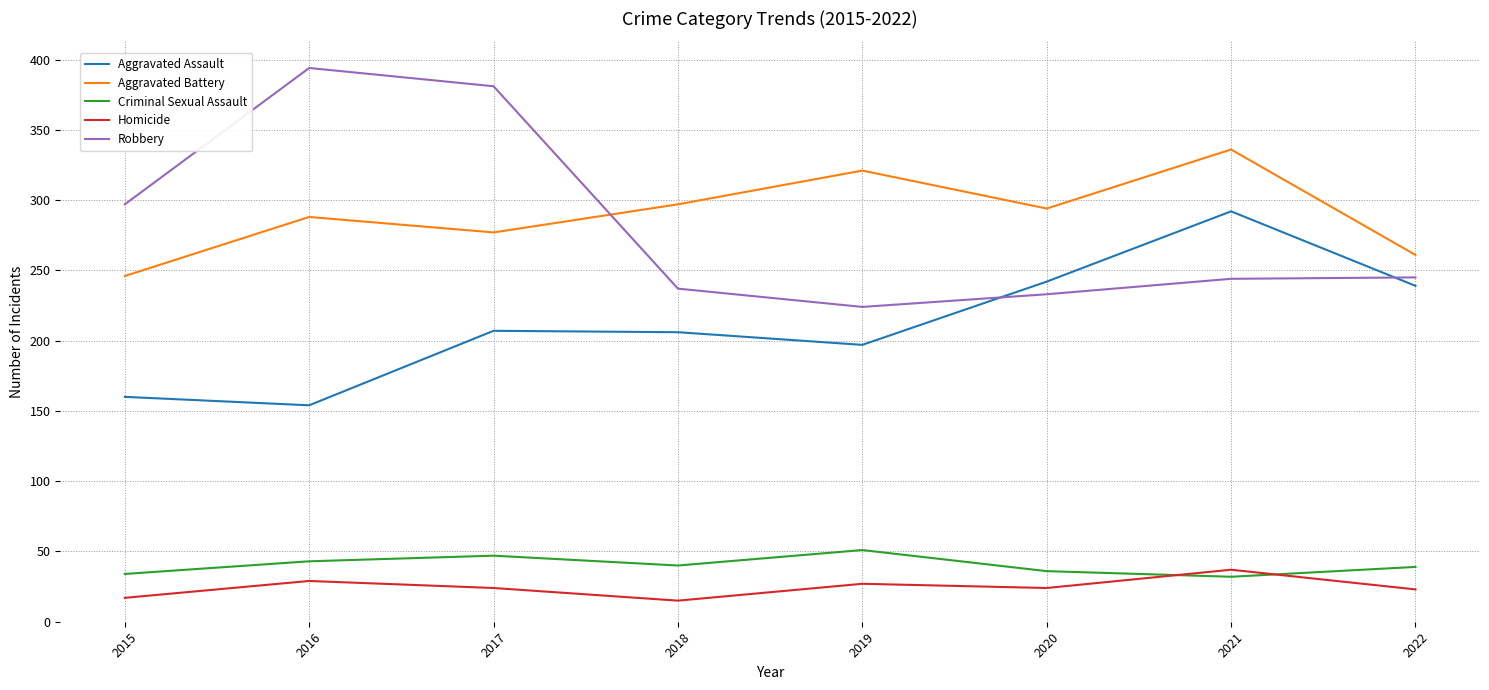

What is the highest value of the Robbery series?

394